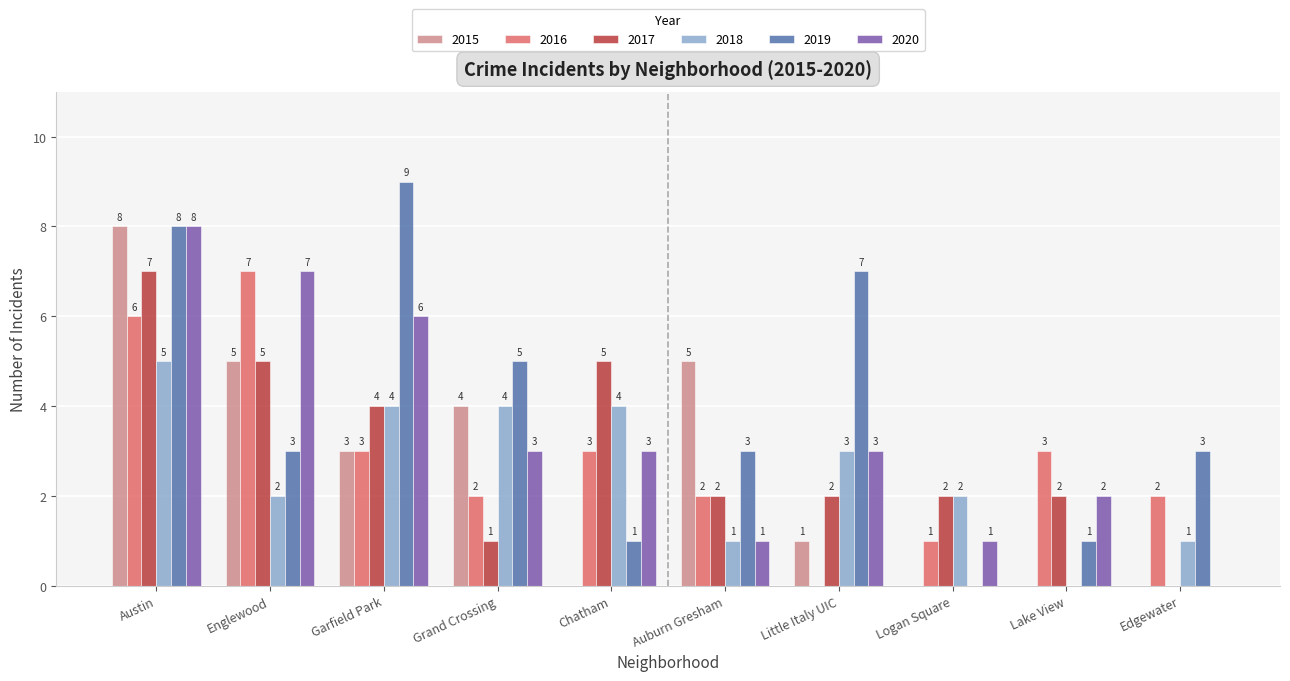

The value of 2020 at Austin is 8. True or false?

True